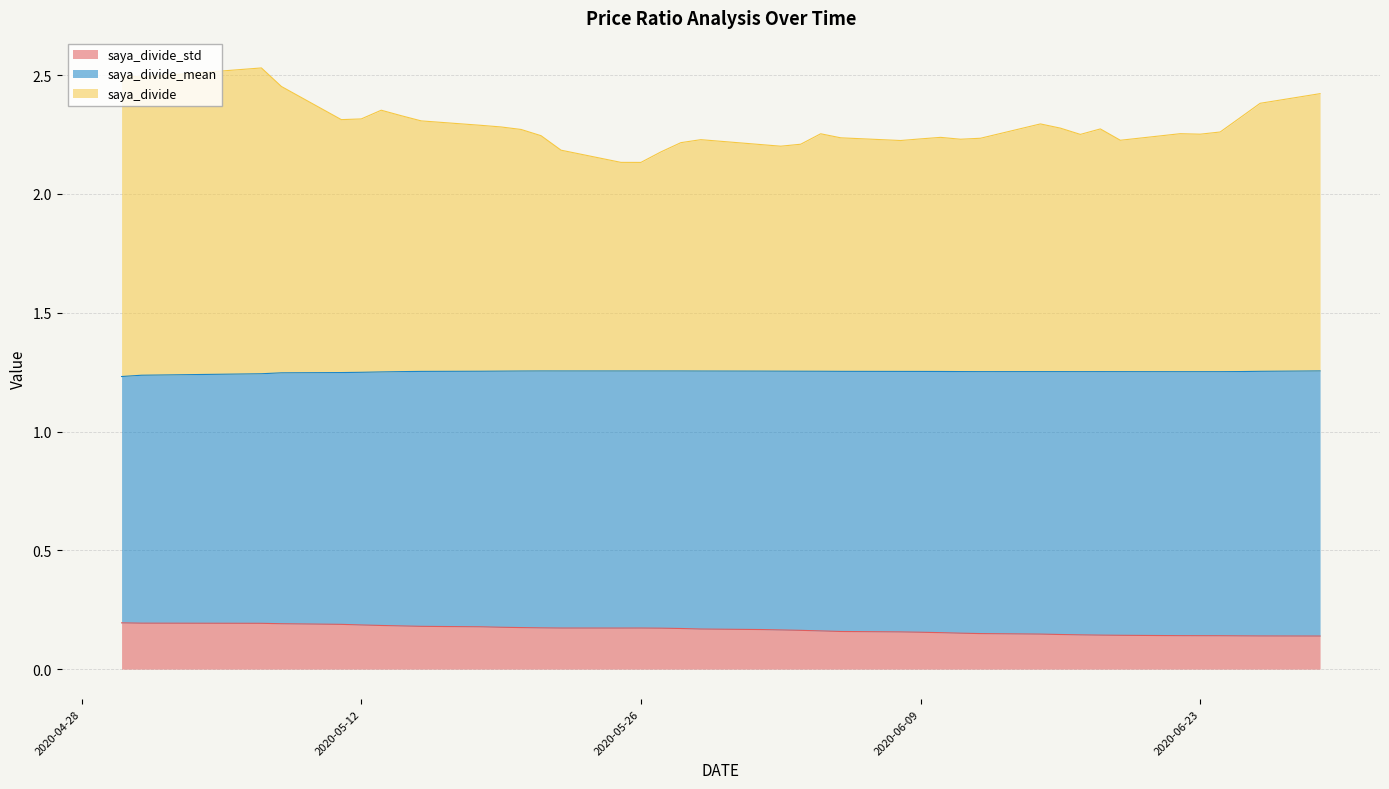

True or false: saya_divide and saya_divide_std intersect in this chart.

False